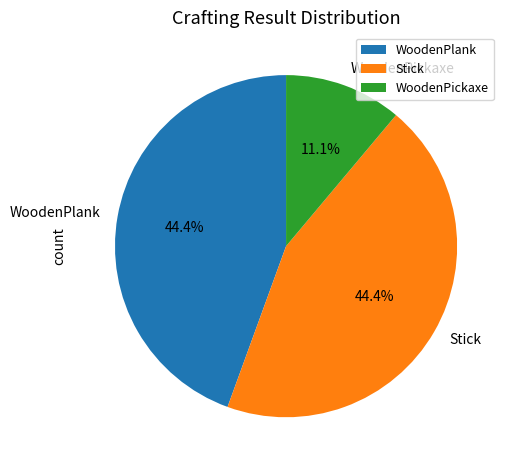

What percentage is the WoodenPickaxe slice, to the nearest percent?

11%